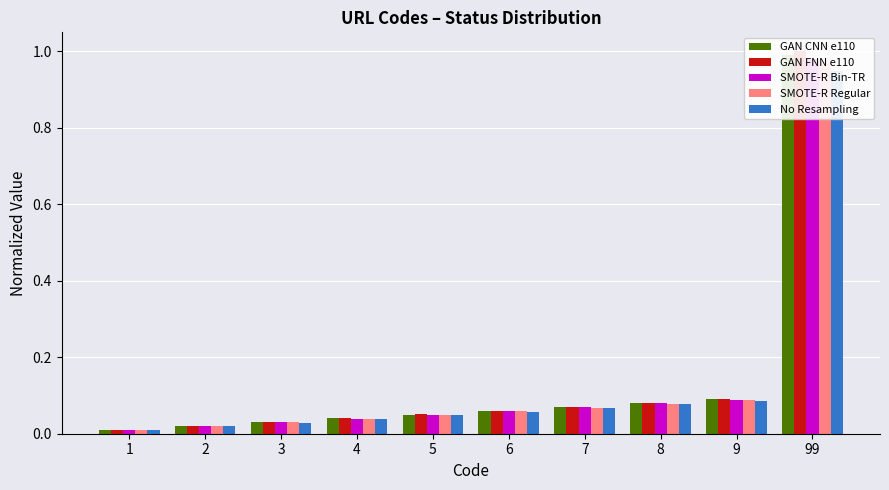

What is the average value of the GAN CNN e110 series?

0.1